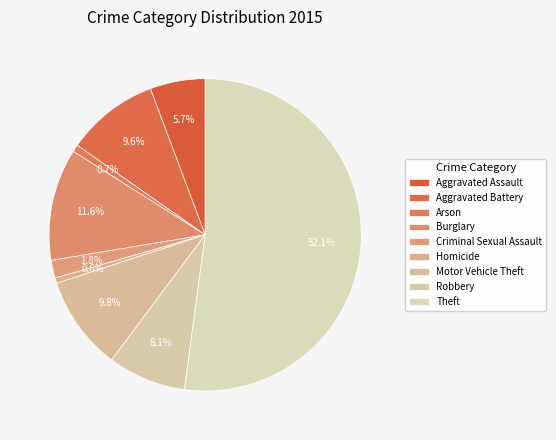

To the nearest percent, what portion does Theft represent?

52%